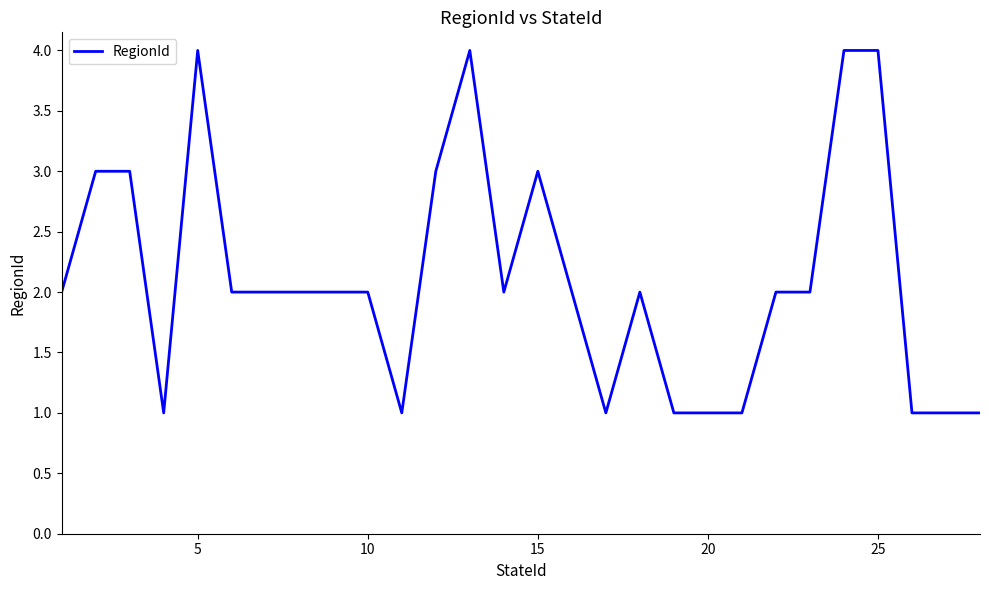

How many lines are shown in the chart?

1